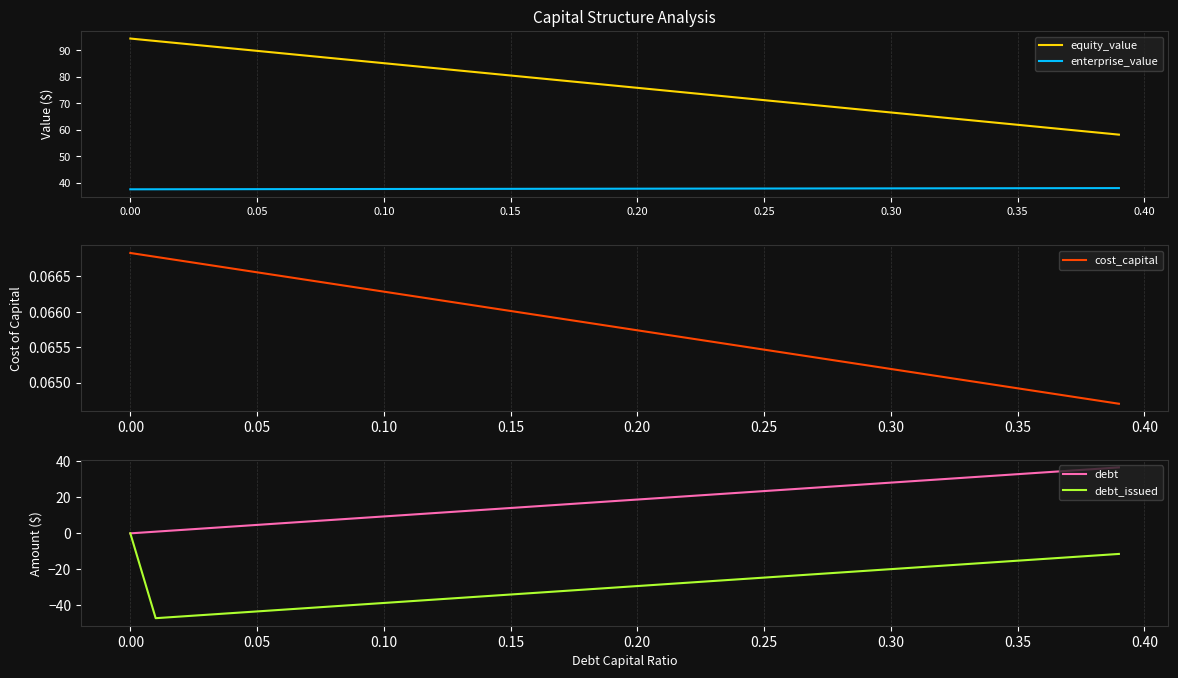

Count the number of data series in this chart.

5